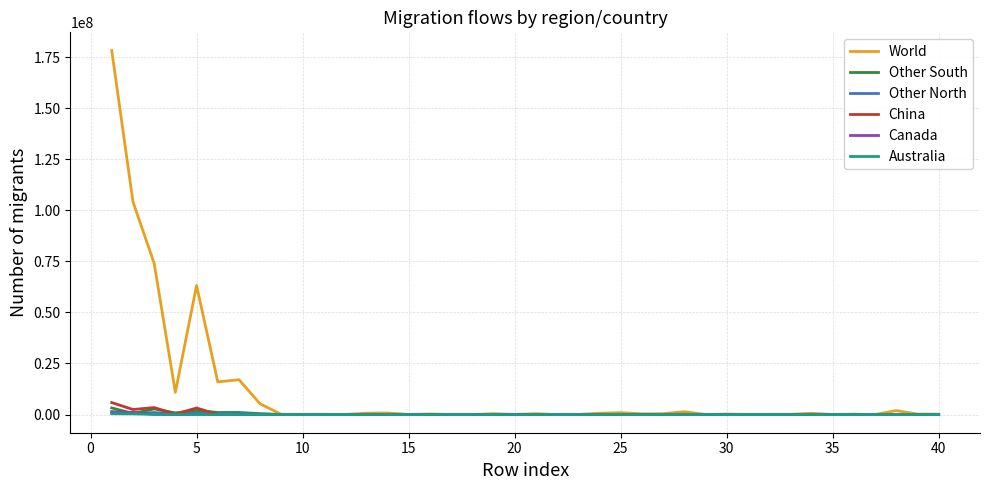

What is the greatest value displayed?

178291076